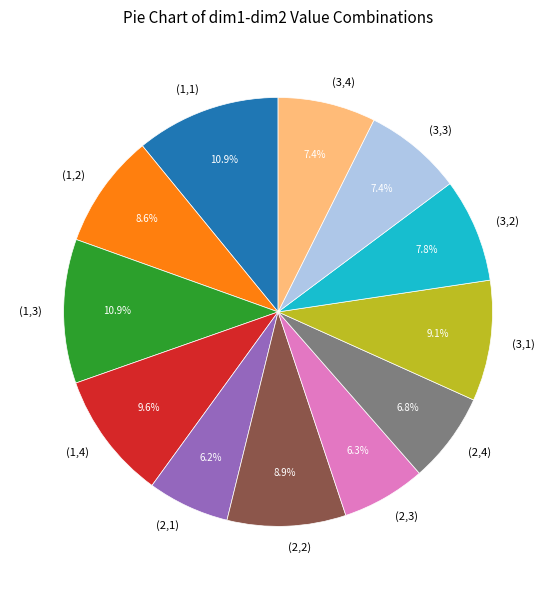

Between (1,4) and (2,4), which is larger?

(1,4)